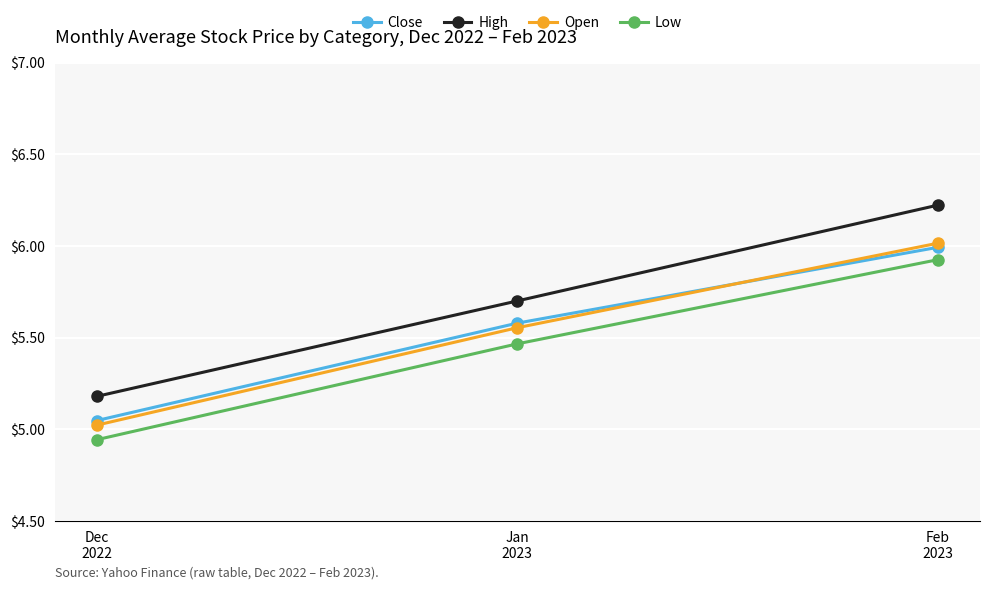

What is the value of the High point at the 2nd from the left?

5.7